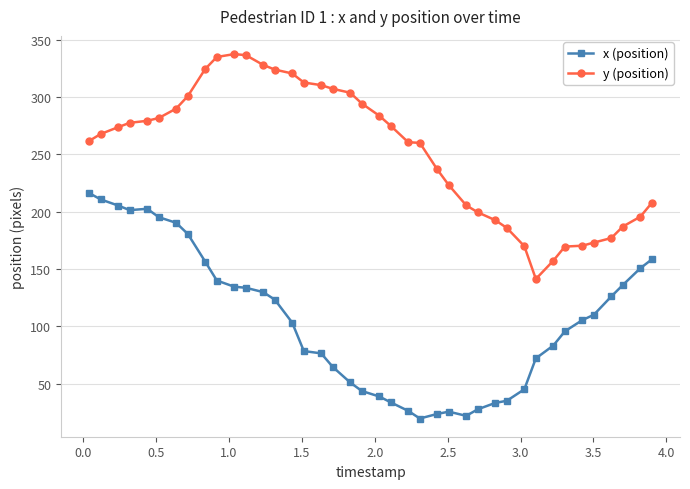

Rank the series by their average value, from lowest to highest.

x (position), y (position)